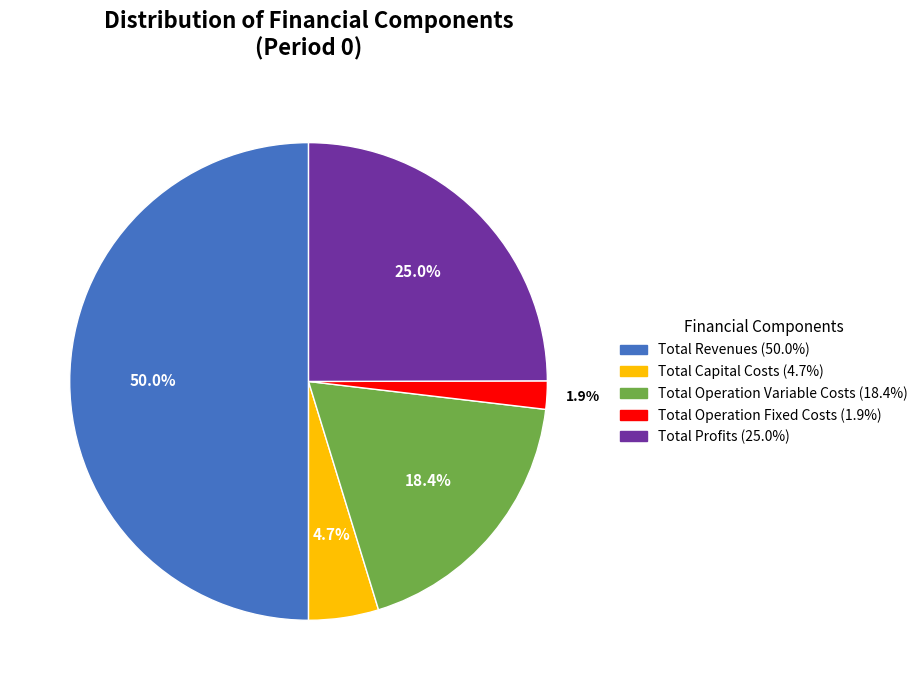

To the nearest percent, what is the average slice percentage?

20%